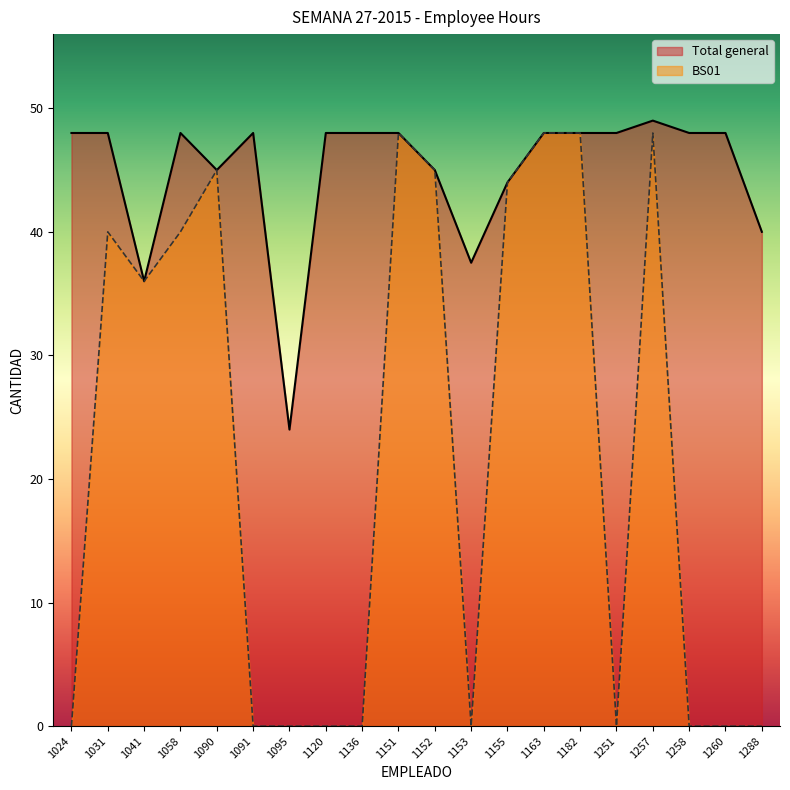

True or false: Total general and BS01 intersect in this chart.

False